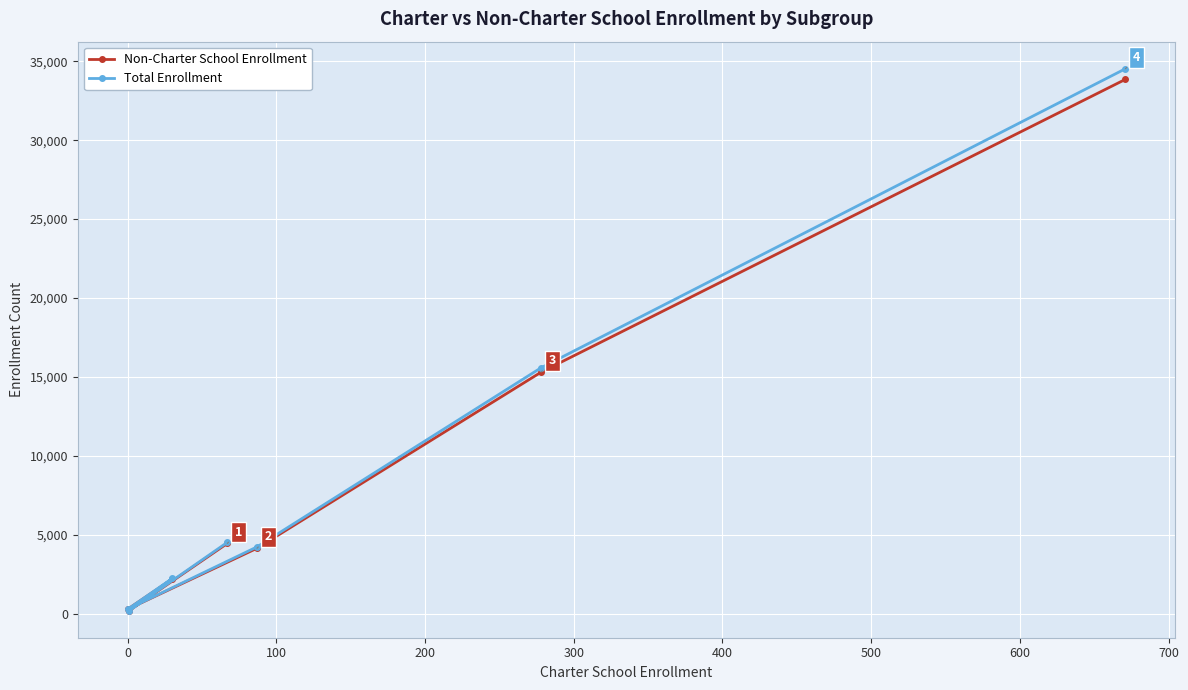

How many data points in Total Enrollment are above 4256?

3